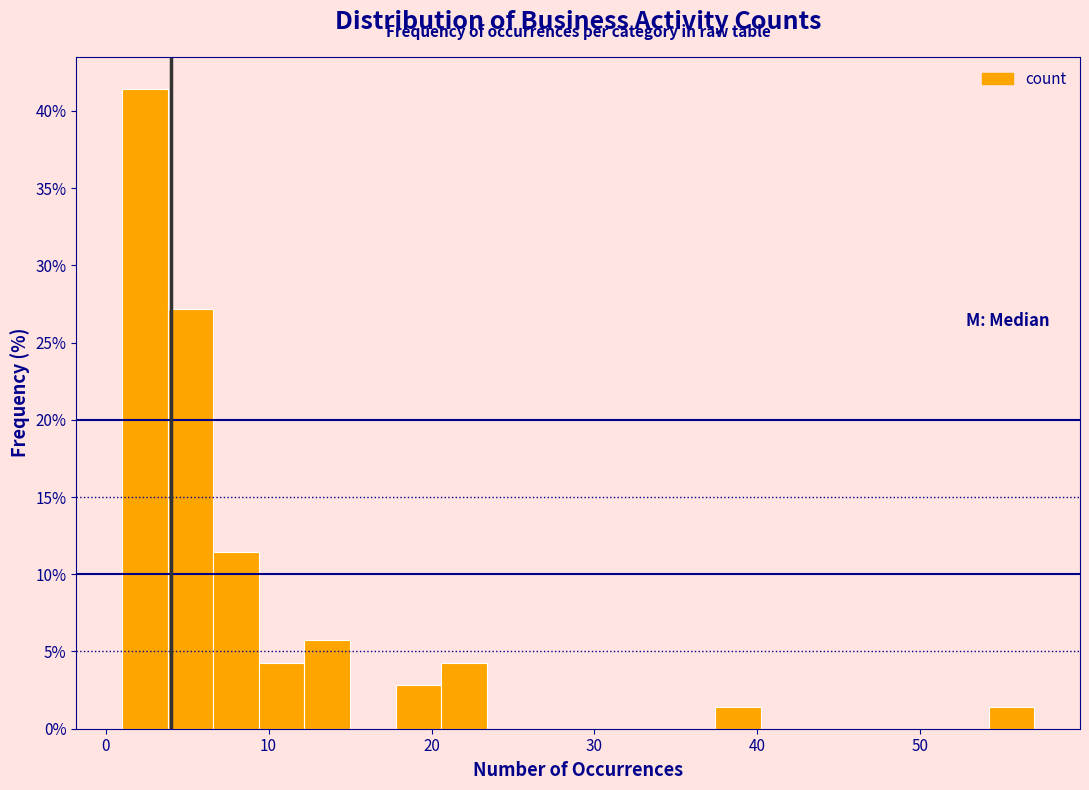

Around what value on the x-axis is the tallest bar? Give the approximate position of its centre, as read against the axis.

2